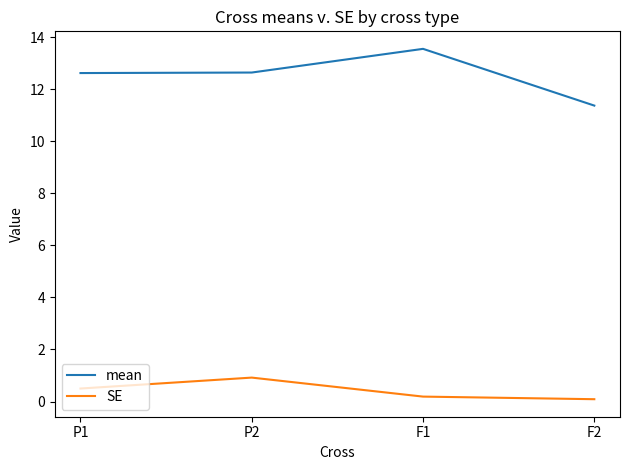

Which series has the largest range (max minus min)?

mean